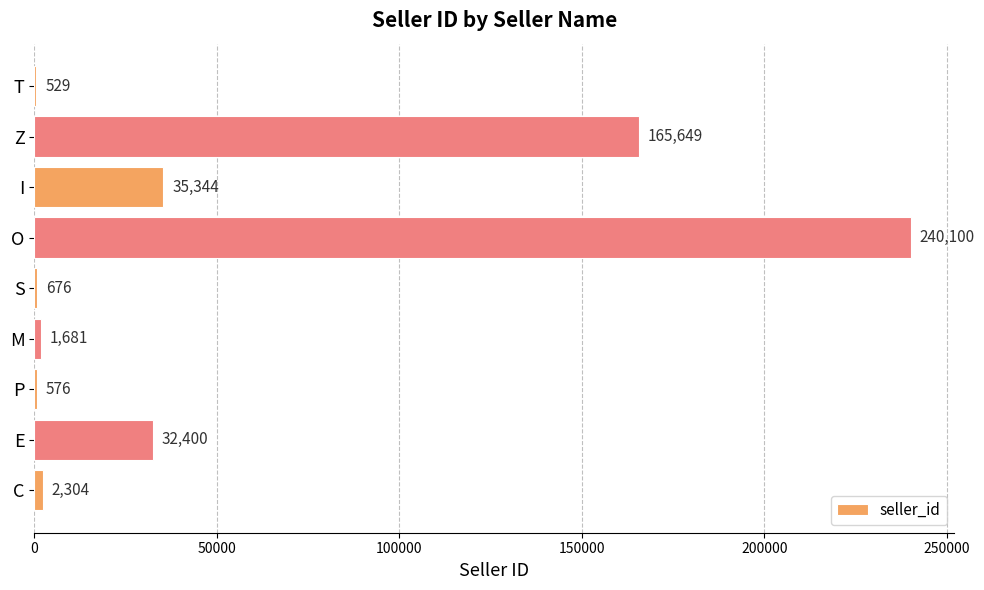

Count the number of categories in the chart.

9